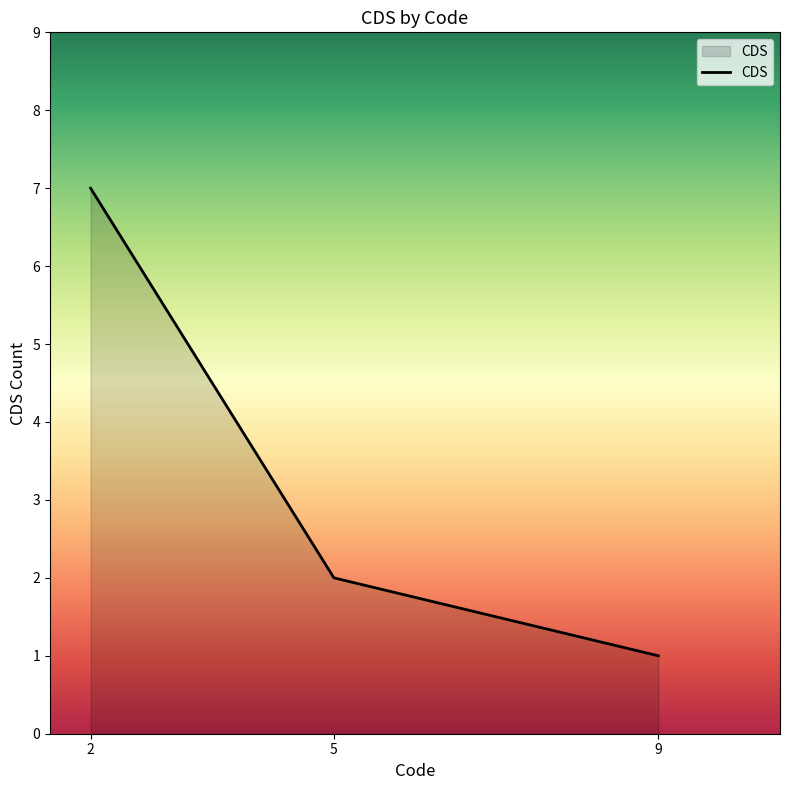

What is the change in value from 2 to 5?

-5